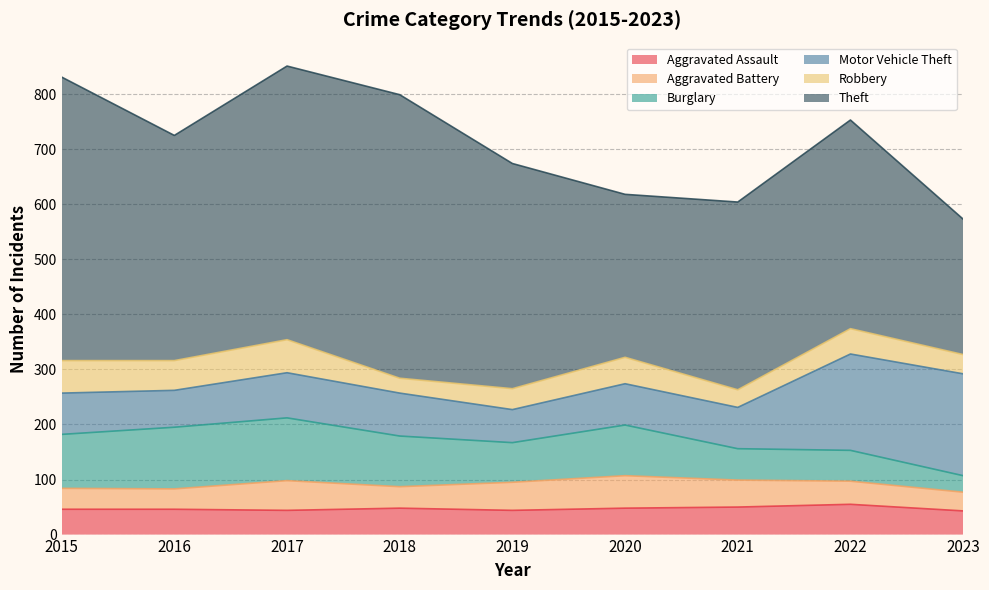

Between 2016 and 2023, which series saw the biggest shift?

Theft